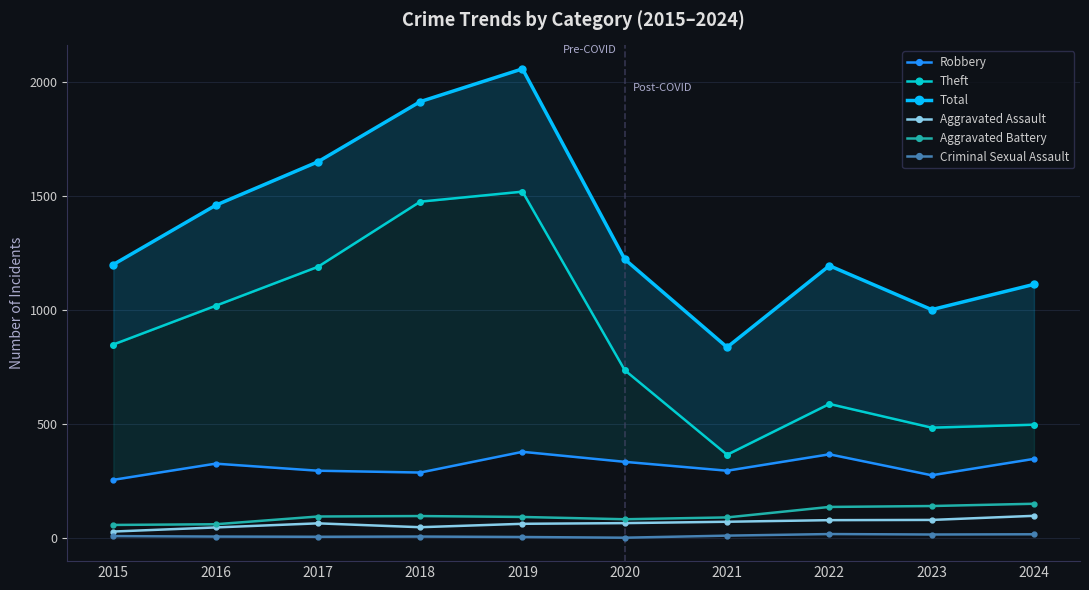

Where does the Robbery series first go above 326?

2019